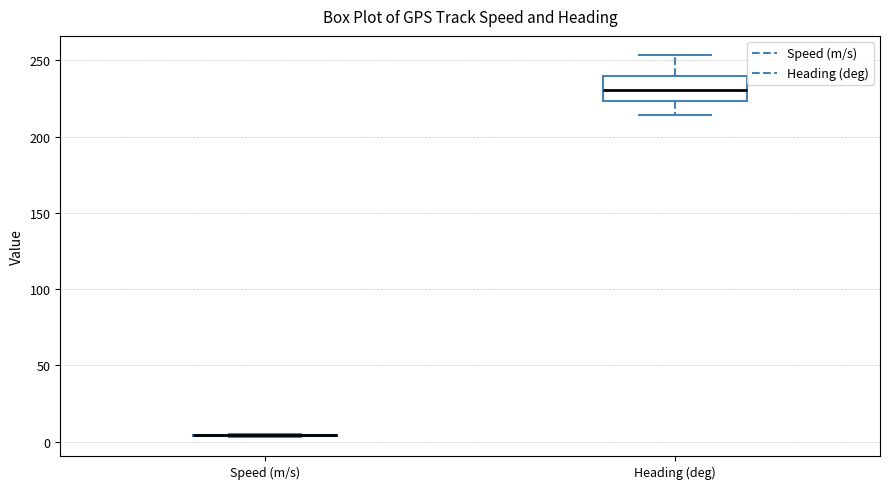

Where does the median line of the box for Heading (deg) sit on the y-axis? The values are not printed on the chart, so give them approximately, as read against the axis.

230